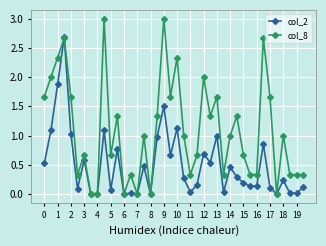

What are all the series names shown in the legend?

col_2, col_8